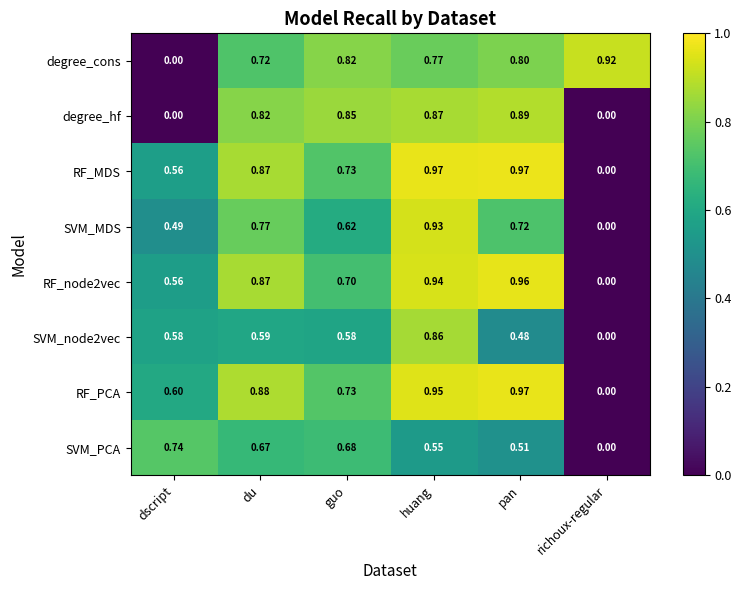

At which label is RF_PCA closest to 0?

richoux-regular